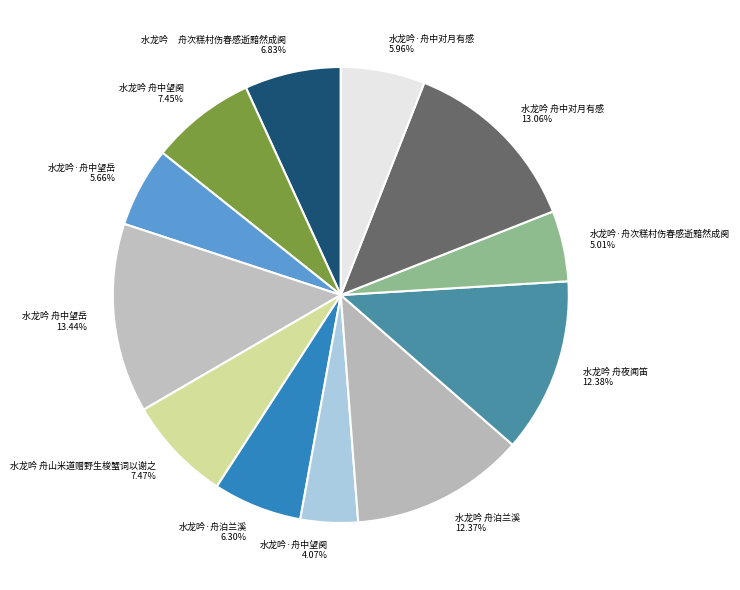

Which has a higher value, 水龙吟·舟中对月有感 or 水龙吟 舟泊兰溪?

水龙吟 舟泊兰溪